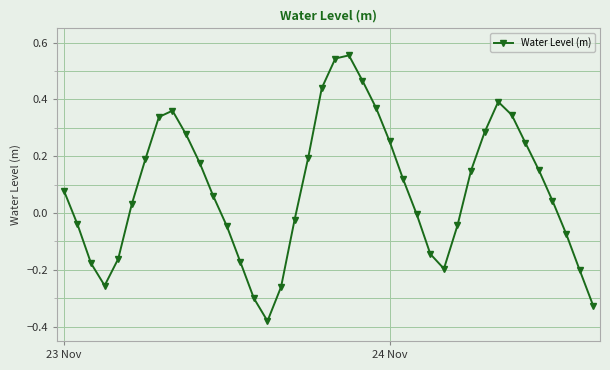

What is the difference between the maximum and second lowest values?

0.9